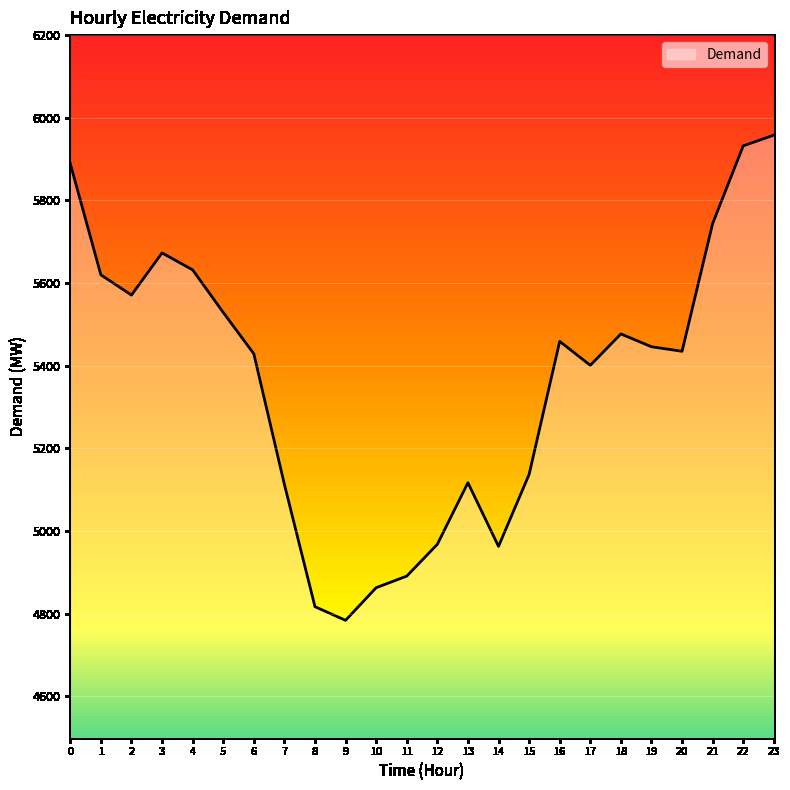

Between 14 and 22, which is larger?

22